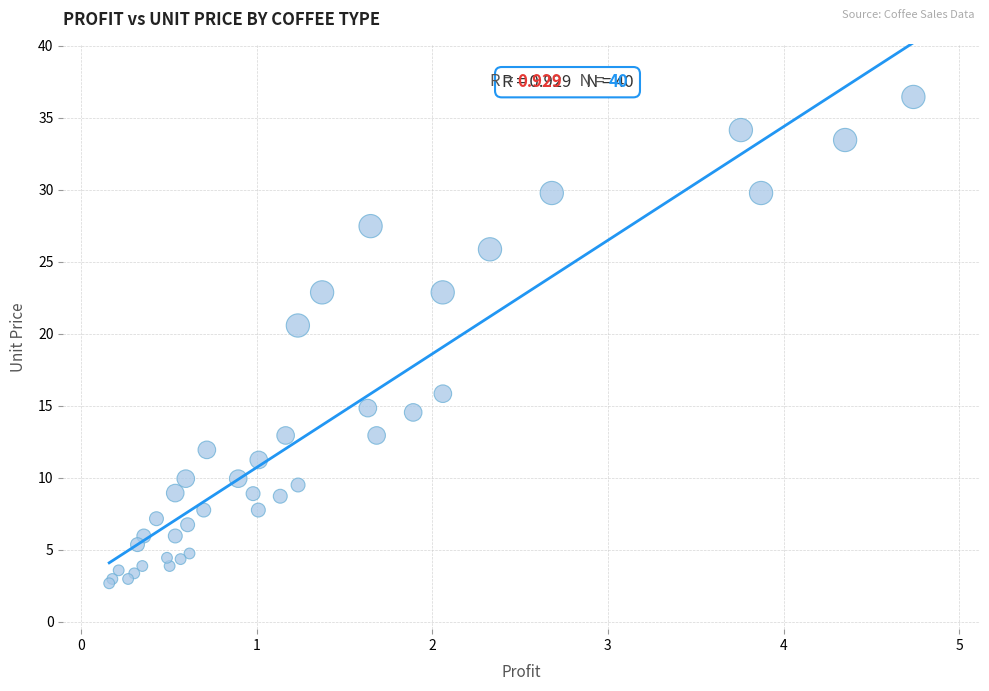

What Y value in the scatter plot is closest to 19?

20.6